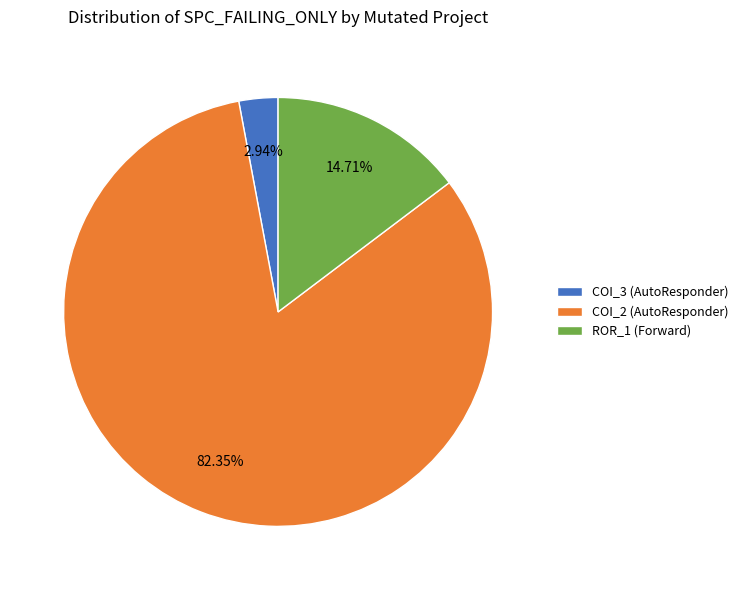

What is the ratio of the value at COI_2 (AutoResponder) to the value at COI_3 (AutoResponder)?

28.0